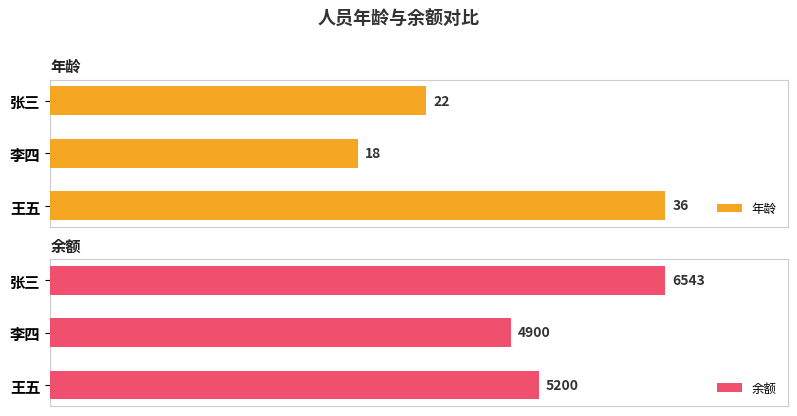

Rank the series by their maximum value, from highest to lowest.

余额, 年龄